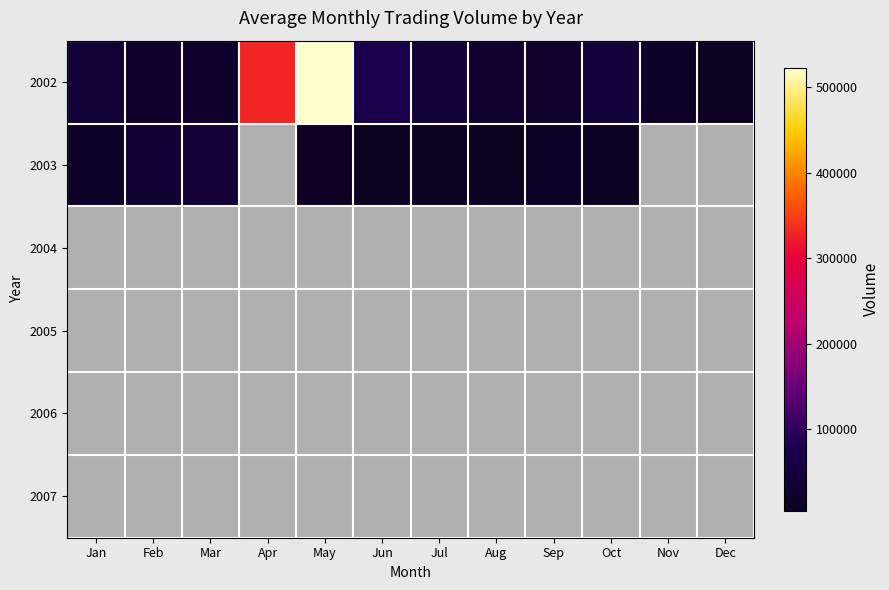

Count the number of categories in the chart.

12